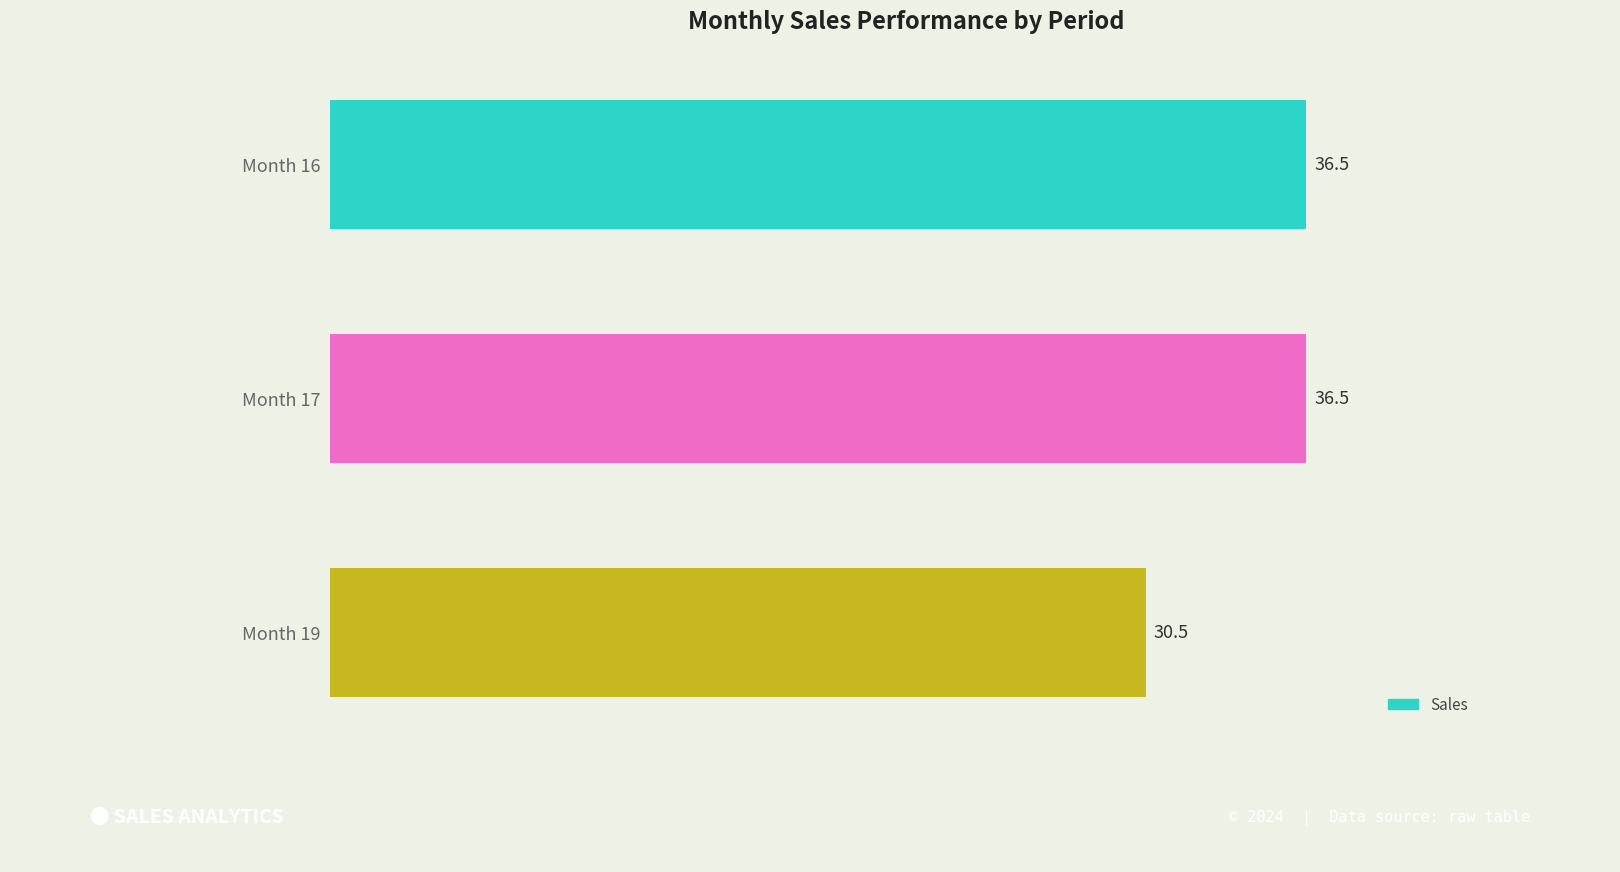

At which label is the value closest to 33?

Month 19